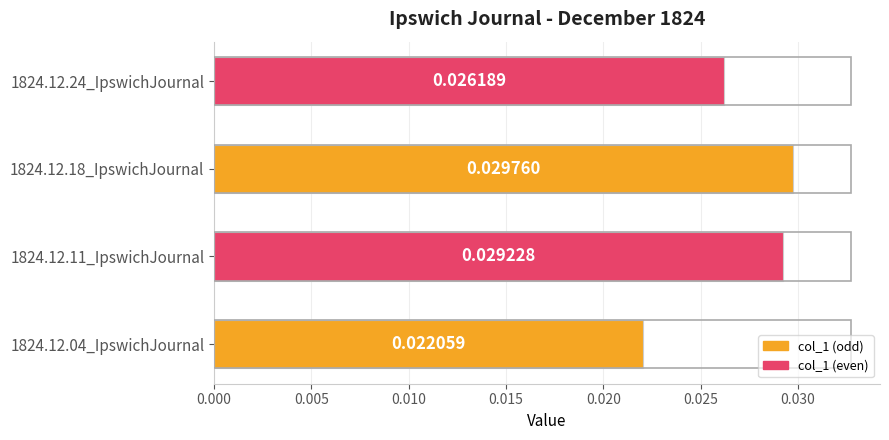

Which has a higher value, 1824.12.24_IpswichJournal or 1824.12.18_IpswichJournal?

1824.12.18_IpswichJournal